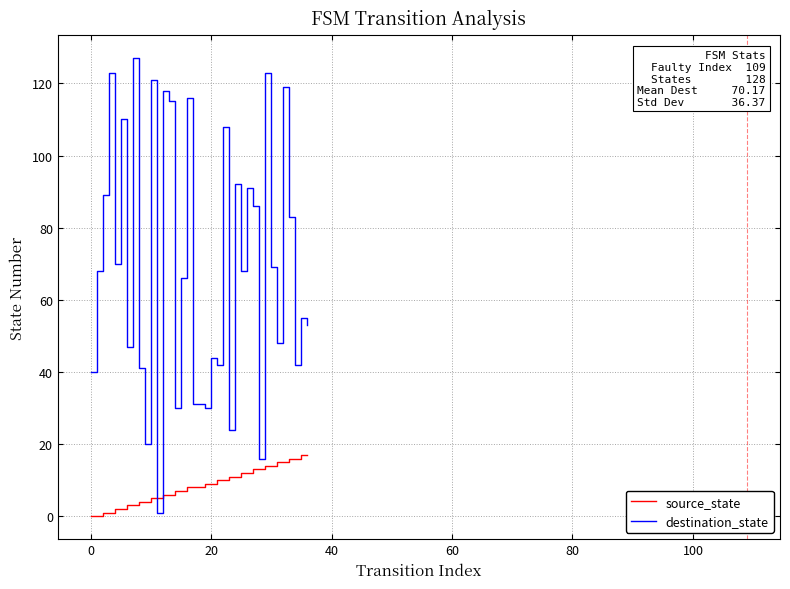

What is the maximum value shown in the chart?

127